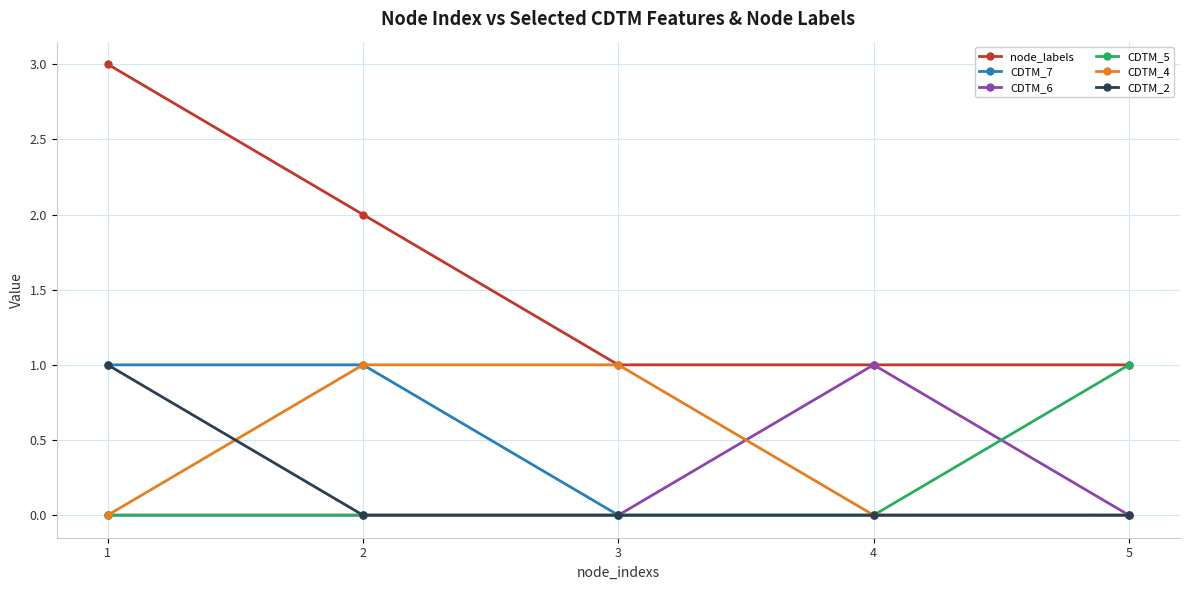

True or false: node_labels has more than 2 interior local peaks.

False